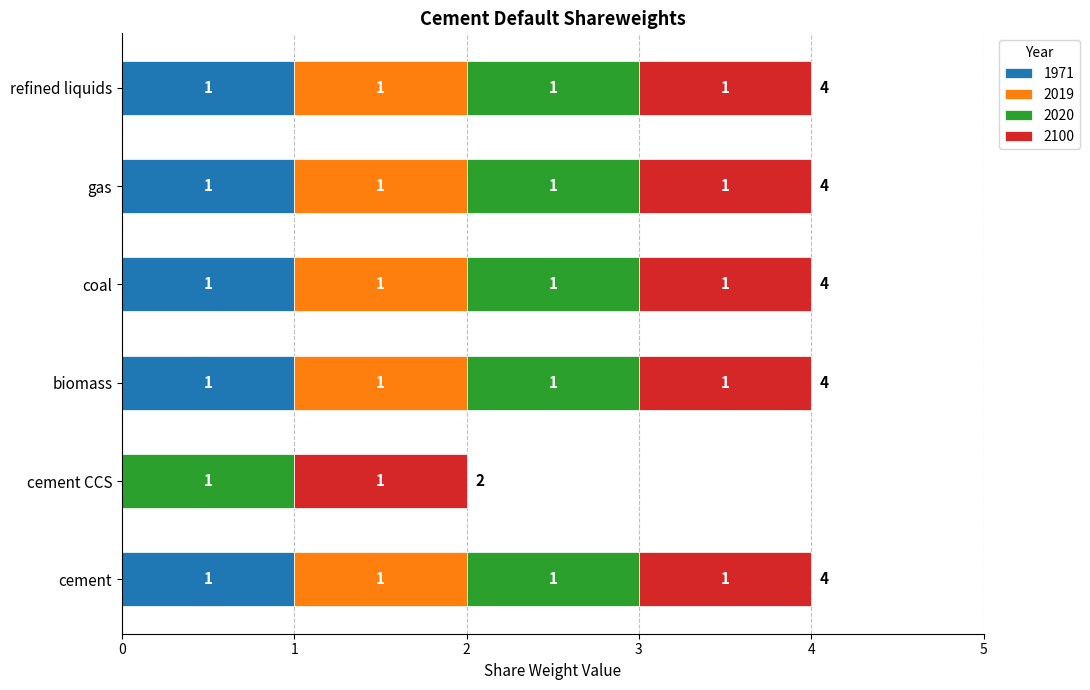

The 1971 series shows -1 at cement CCS. True or false?

False